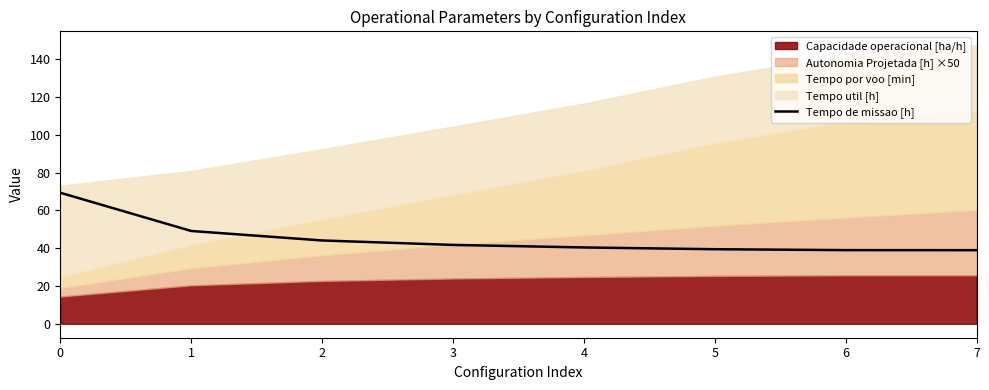

What is the lowest value of the Tempo de missao [h] series?

39.0